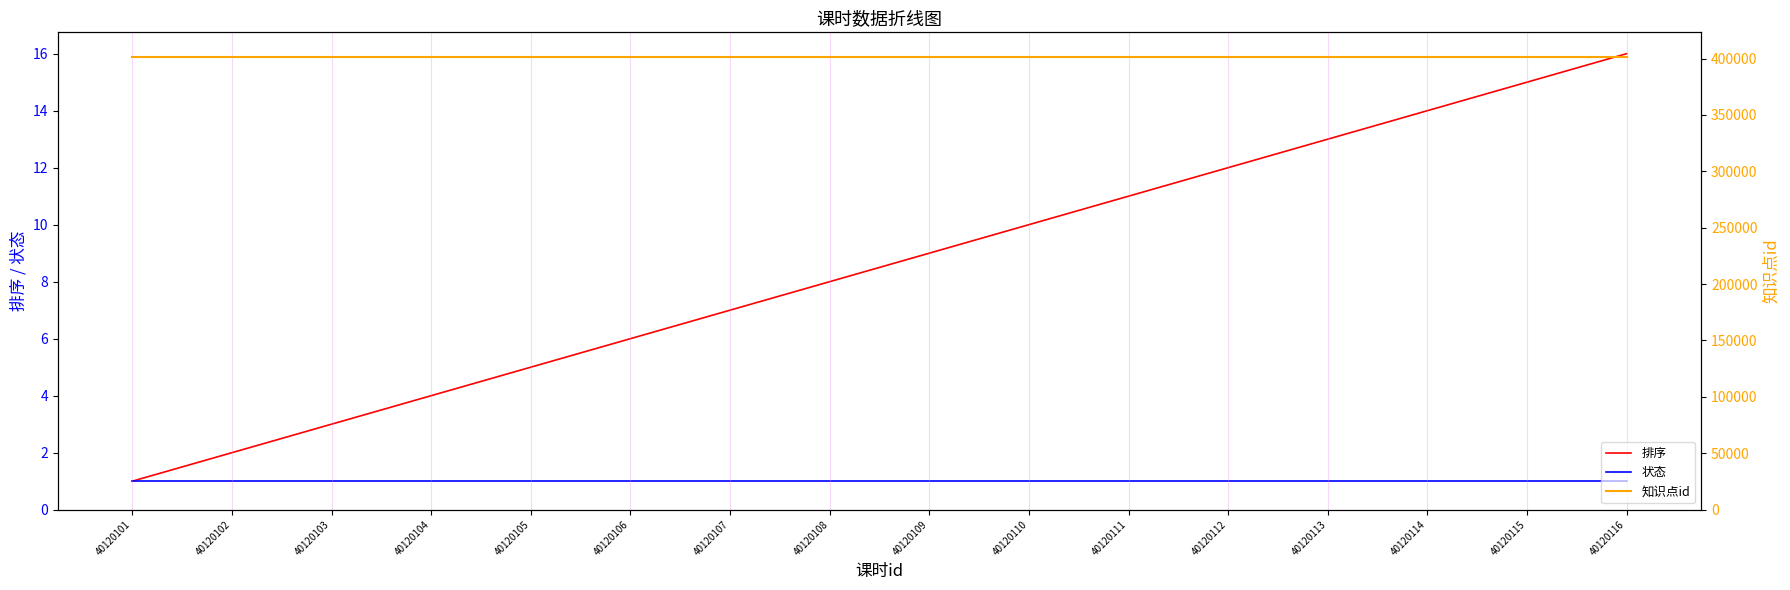

The value of 状态 at 40120107 is 0. True or false?

False